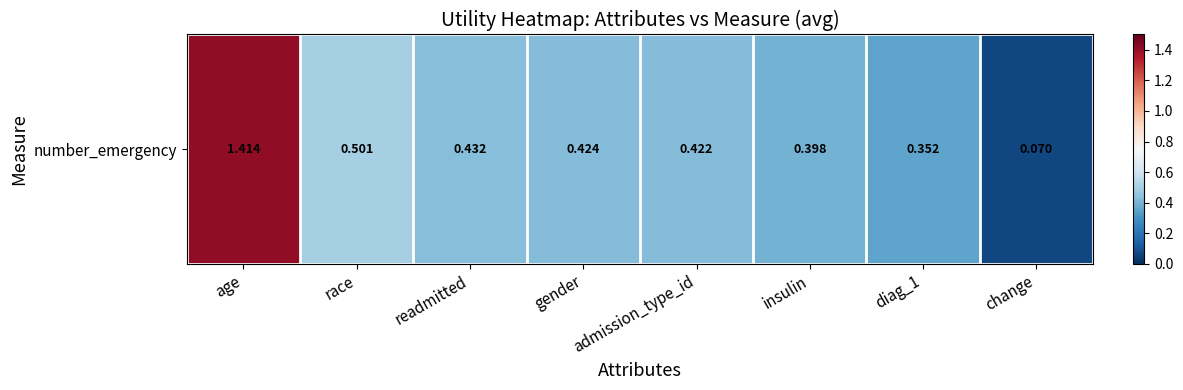

The chart shows a value of 0.1 at readmitted. True or false?

False